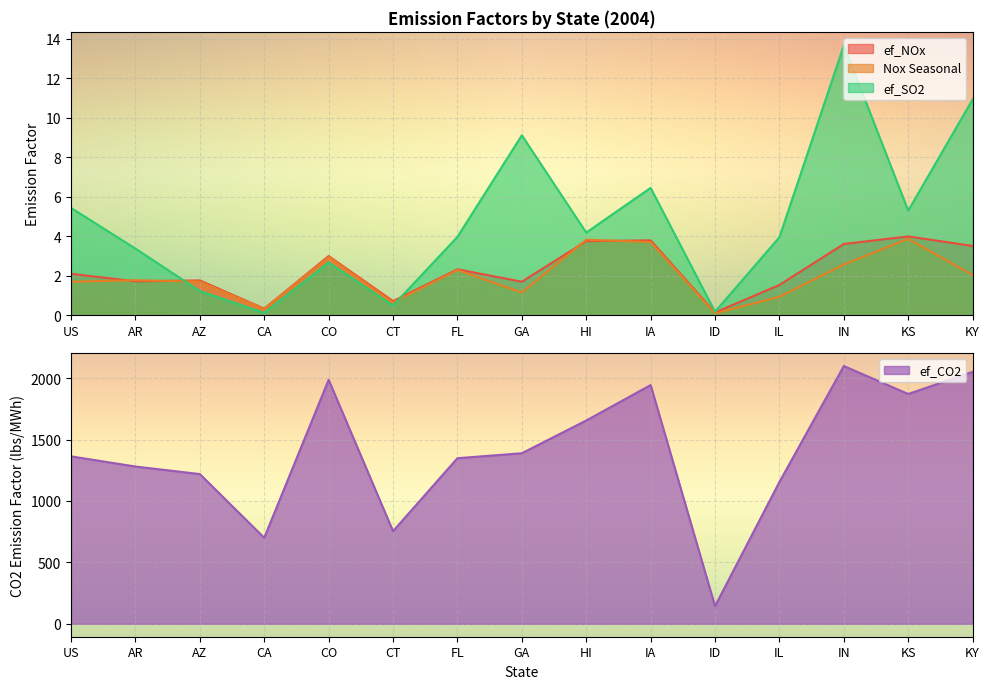

What are all the series names shown in the legend?

ef_NOx, Nox Seasonal, ef_SO2, ef_CO2